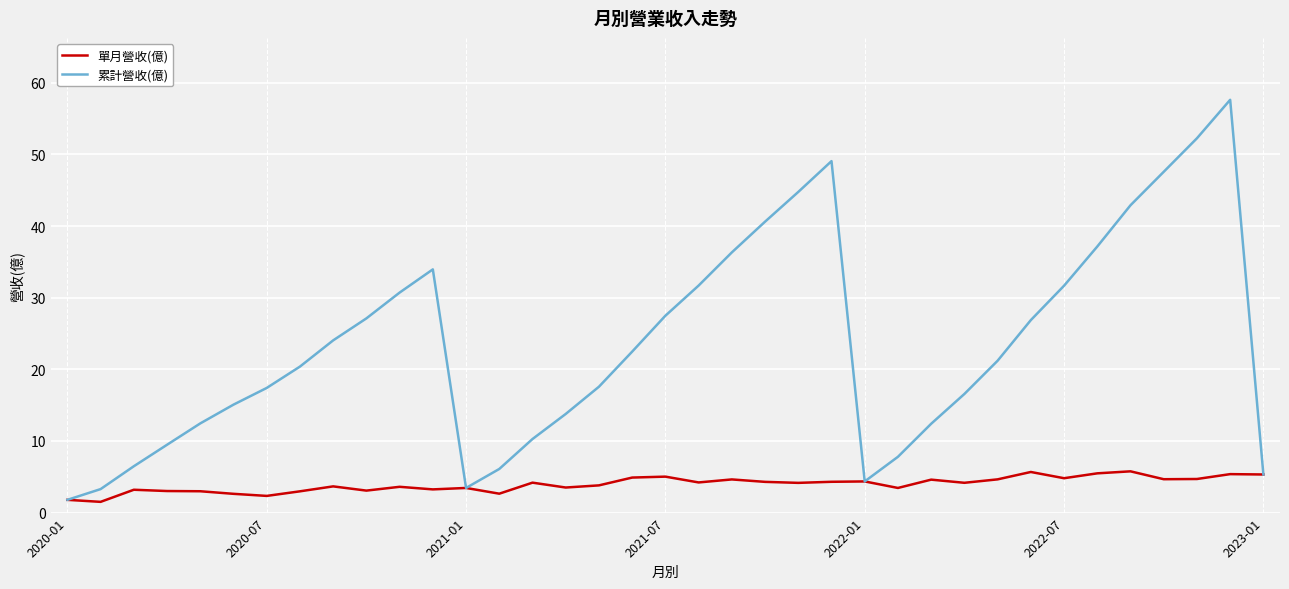

How many series are shown in this chart?

2